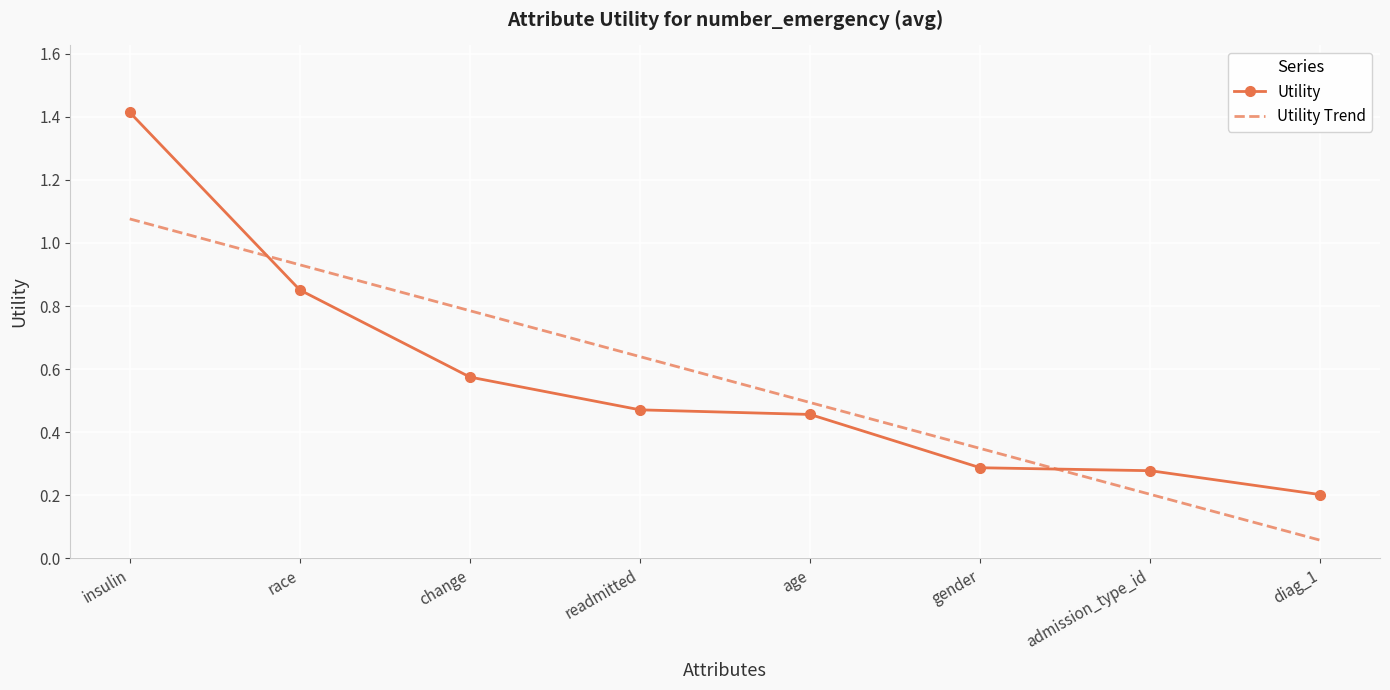

What is the highest value of the Utility series?

1.4